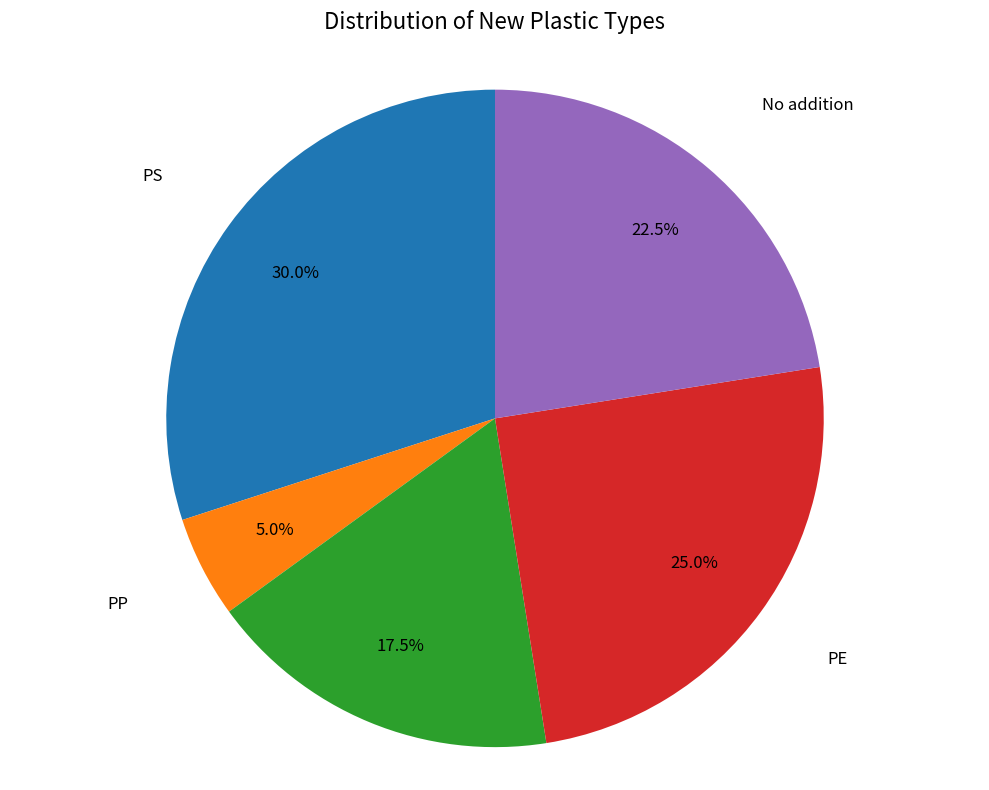

What is the ratio of the value at Plastic Mix to the value at PS?

0.6